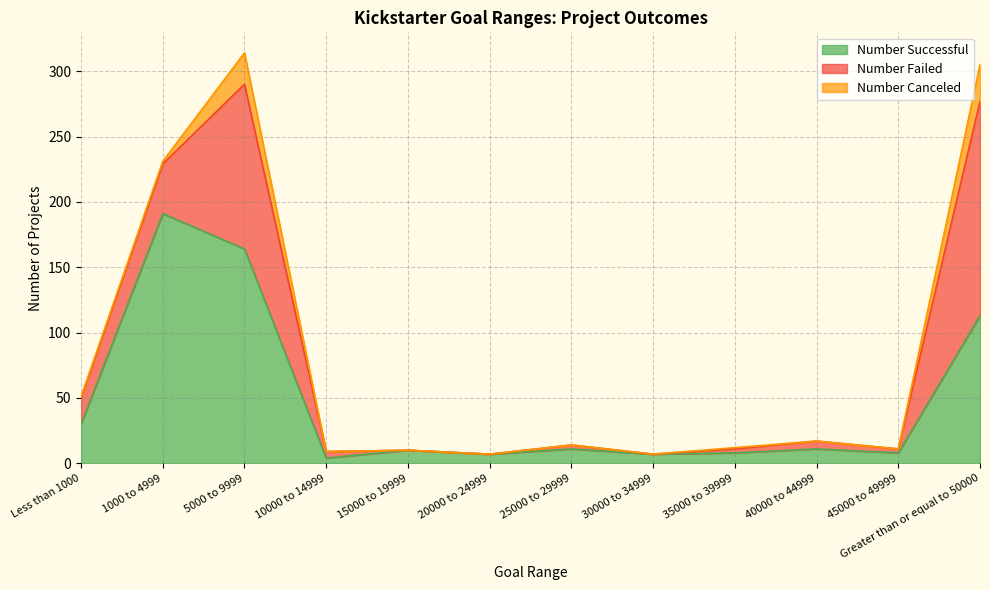

What is the spread (max minus min) of values at Less than 1000?

29